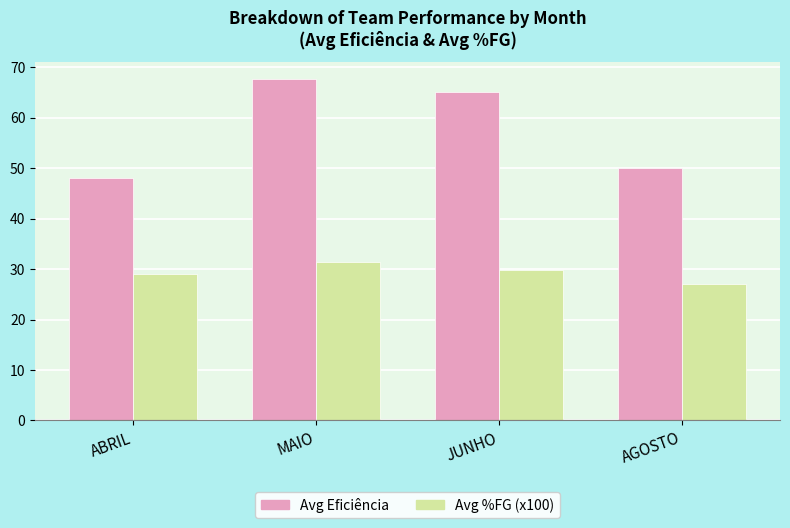

How many distinct data groups are displayed?

2